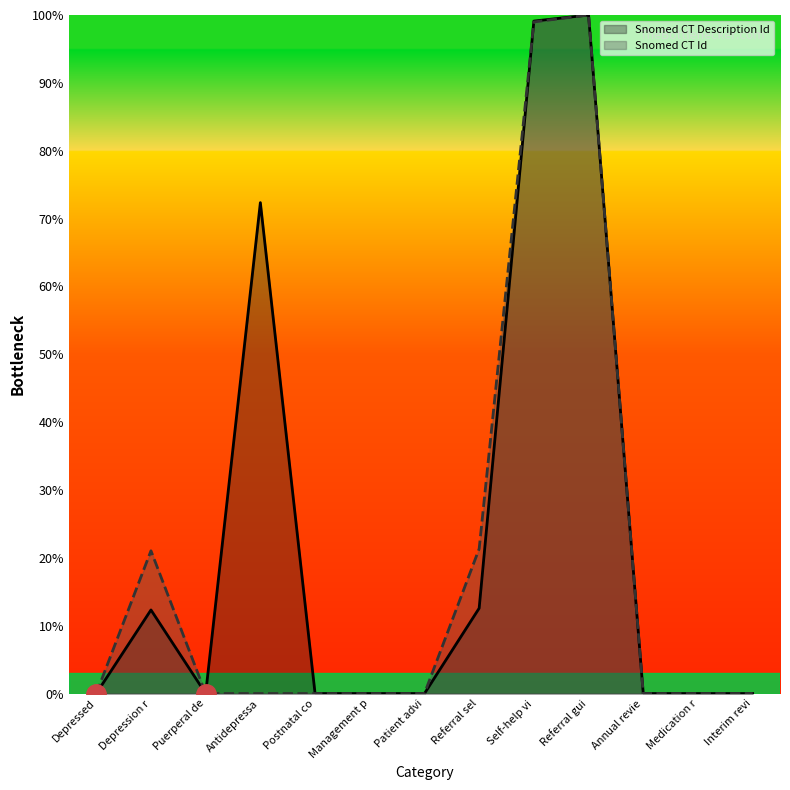

The value of Snomed CT Id at Patient advi is 0.0. True or false?

True